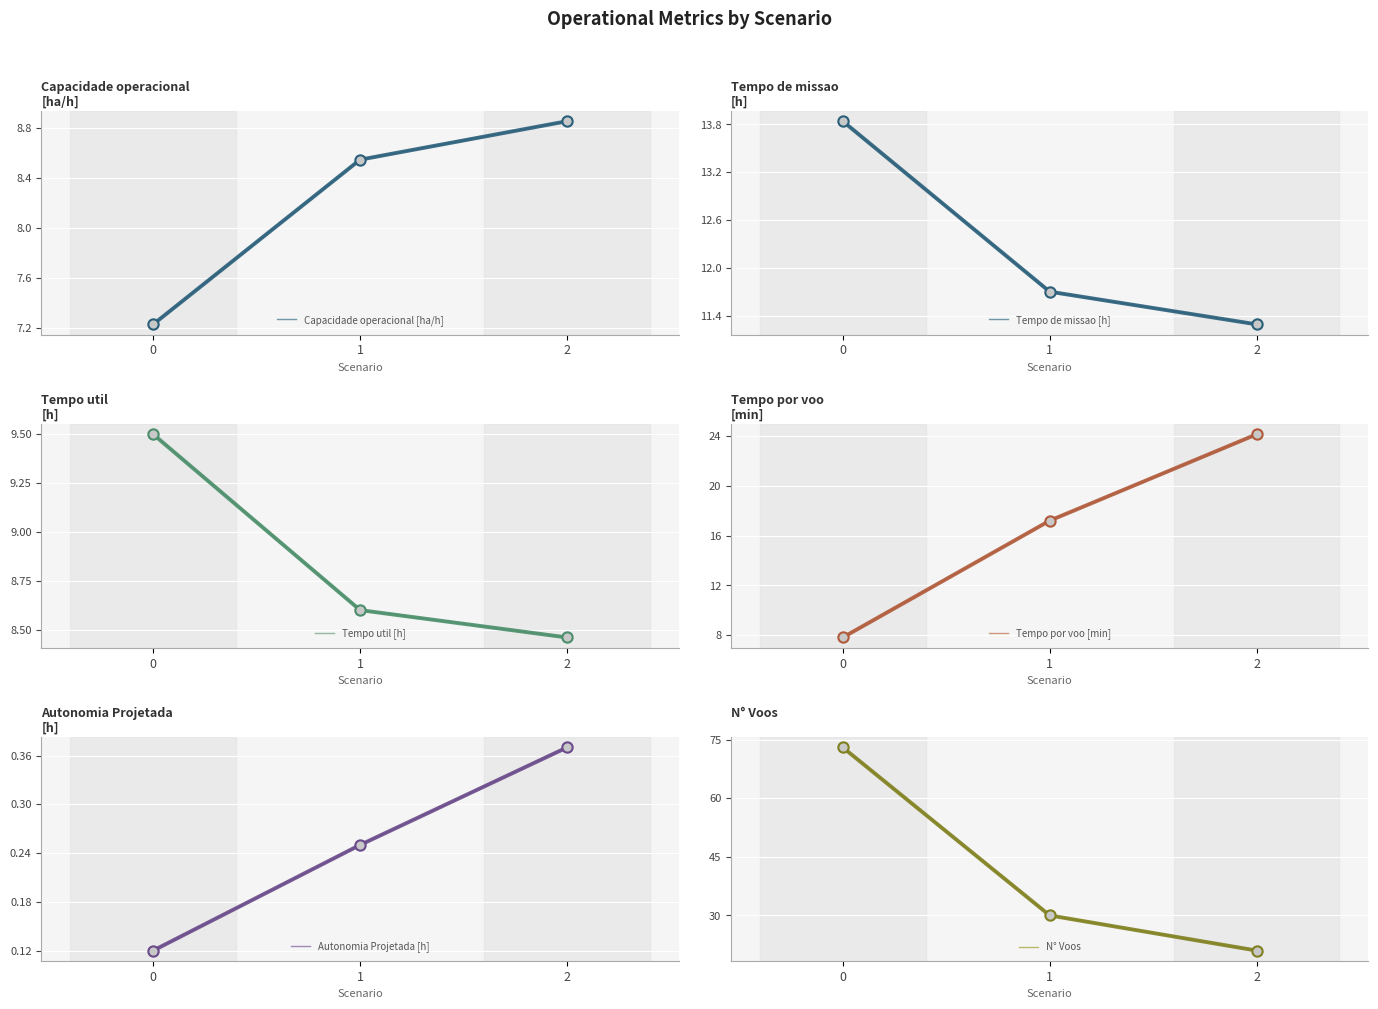

Which series has the largest Y range (max minus min)?

N° Voos